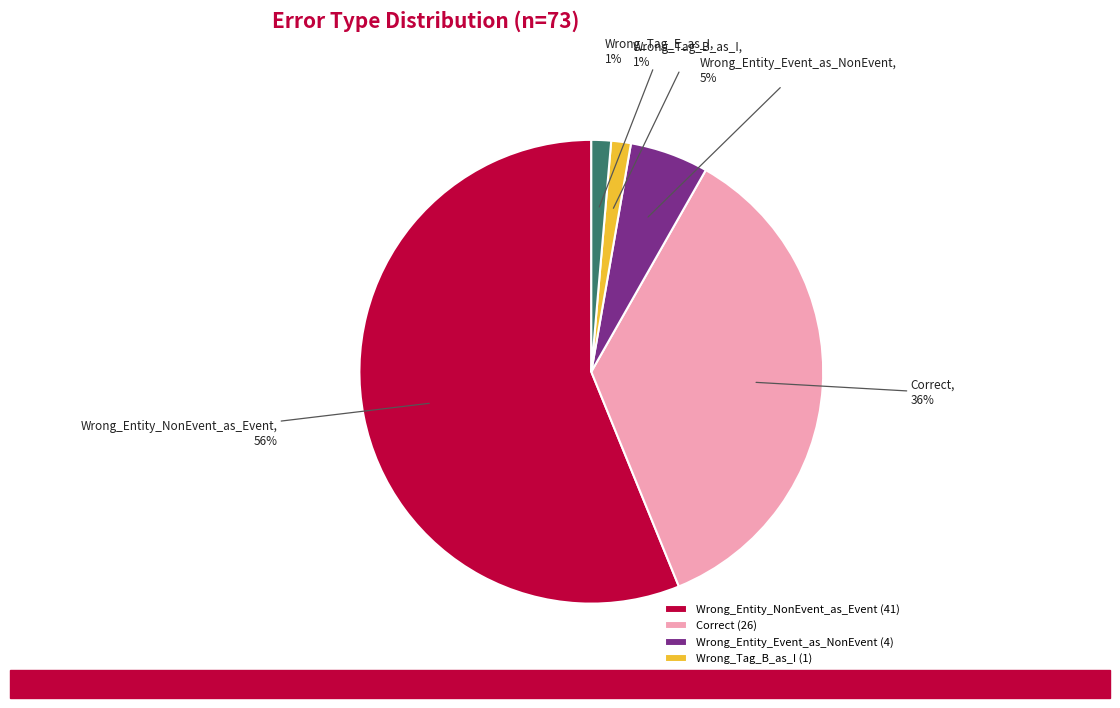

Do Wrong_Entity_NonEvent_as_Event and Correct together represent more than half of the pie?

Yes